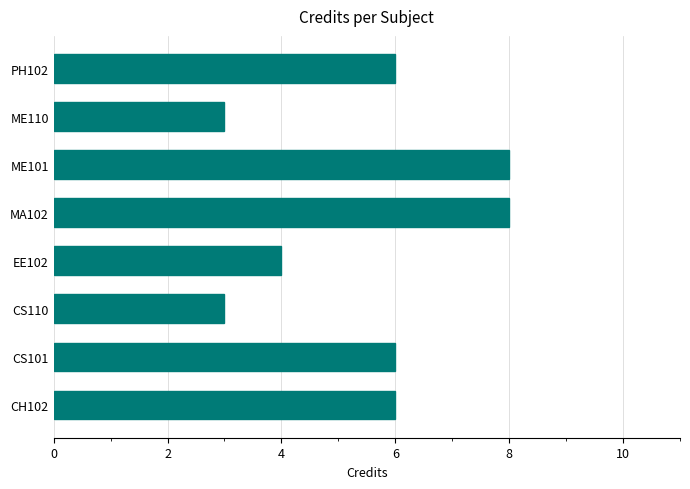

The chart shows a value of 2 at CS110. True or false?

False